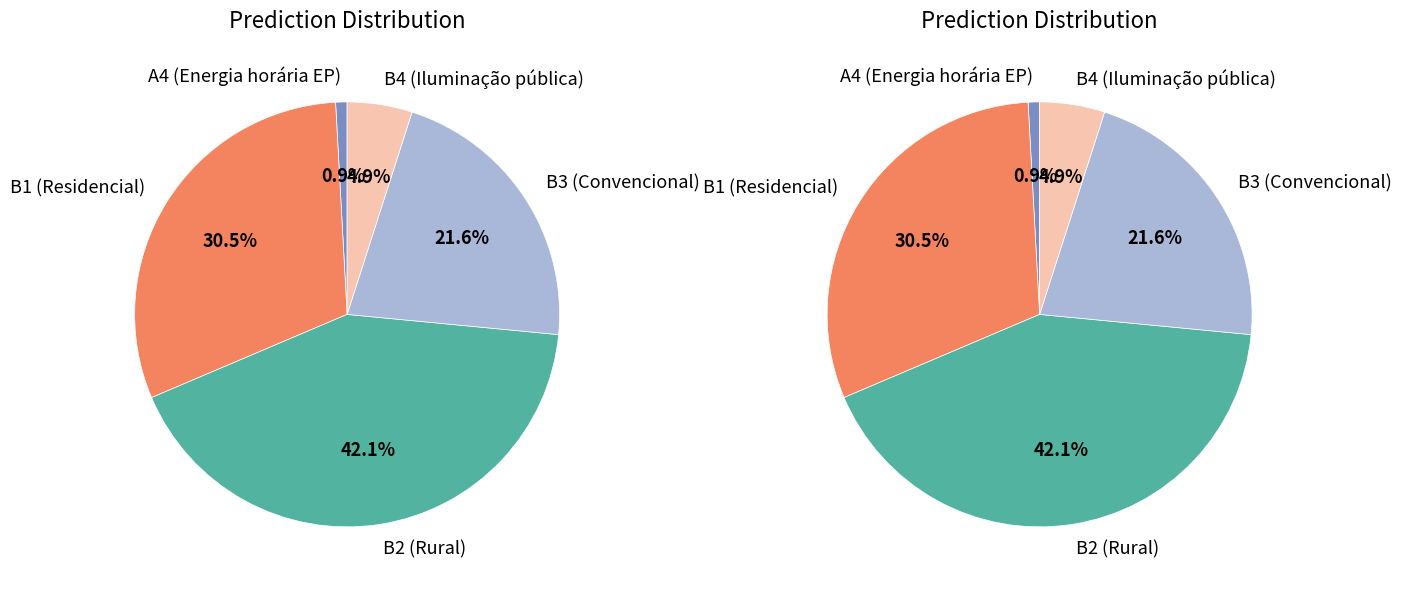

Does B4 (Iluminação pública) represent more than half of the total?

No